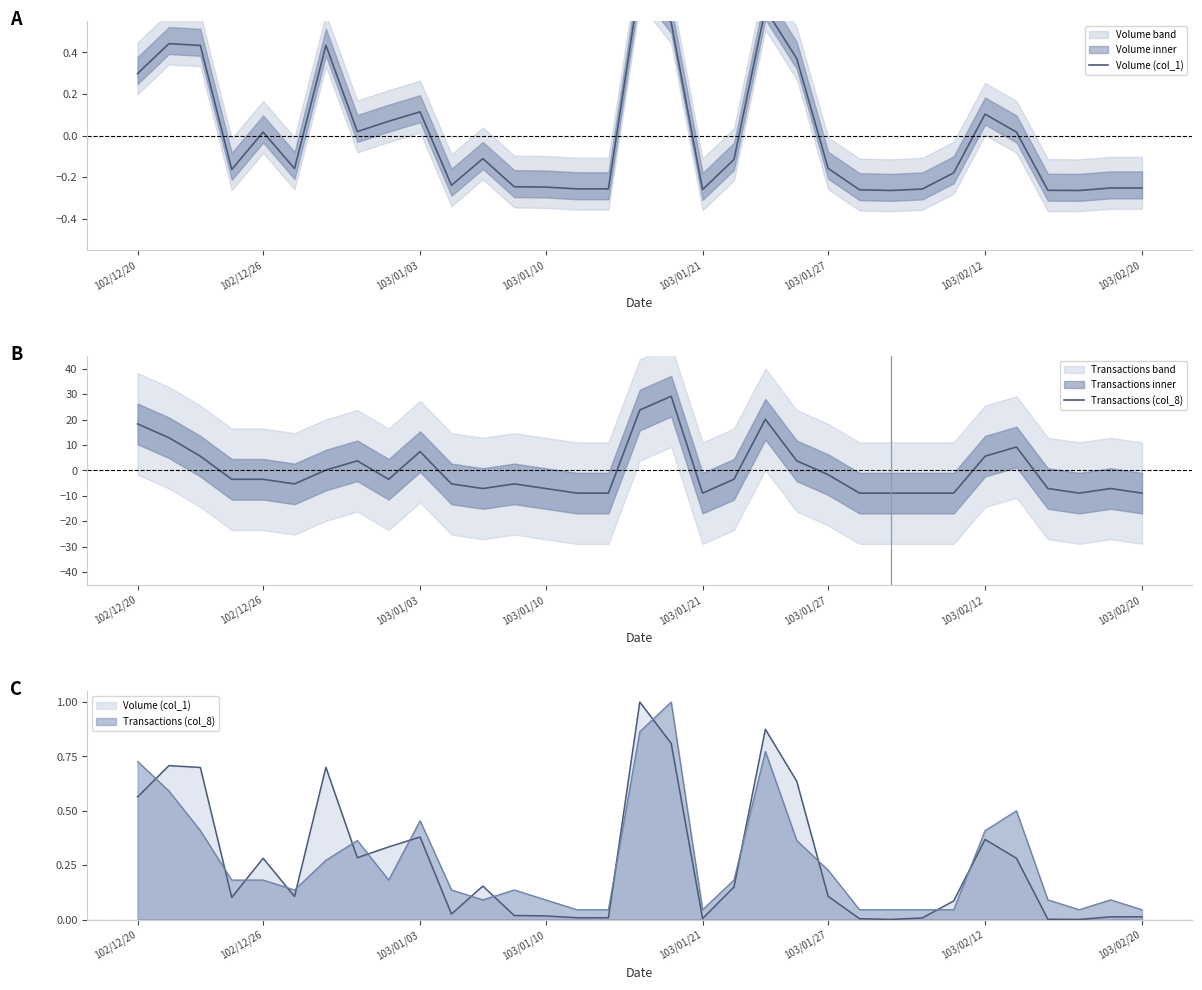

What is the lowest value of the Volume (col_1) series?

-0.3